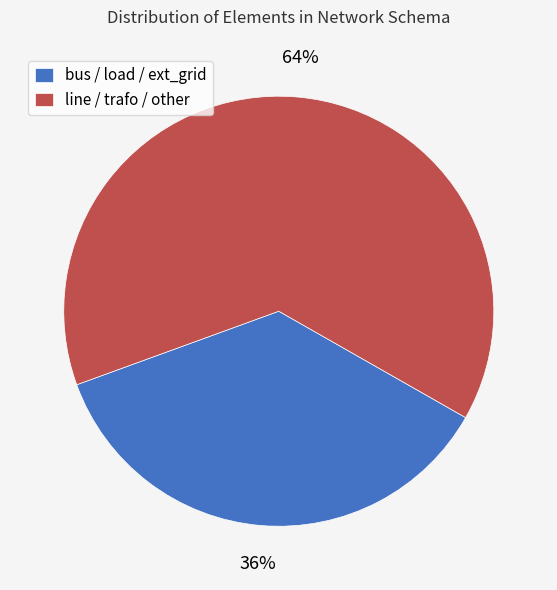

Rank the categories by value from lowest to highest.

bus / load / ext_grid, line / trafo / other